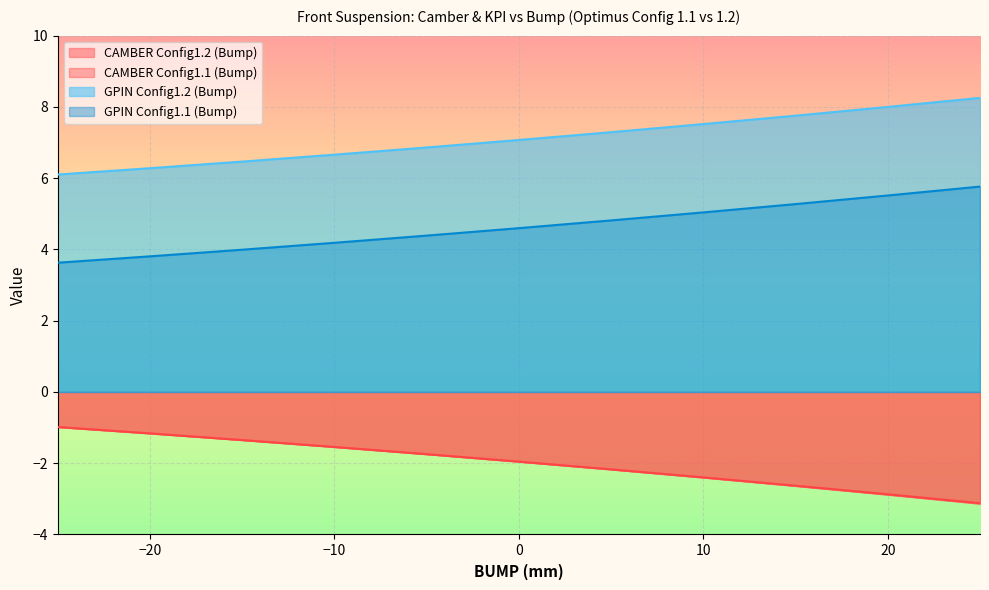

At 25.0, list the series in order from largest to smallest.

GPIN Config1.2 (Bump), GPIN Config1.1 (Bump), CAMBER Config1.1 (Bump), CAMBER Config1.2 (Bump)